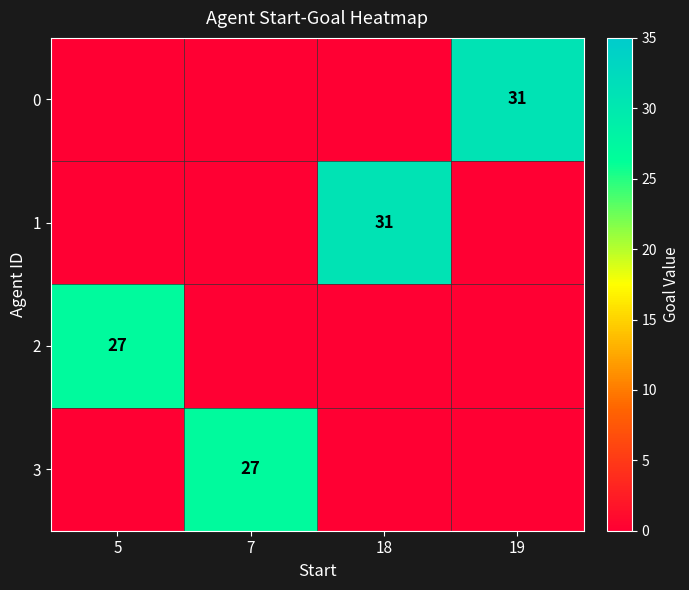

True or false: 3 has a value of 27 at 7.

True